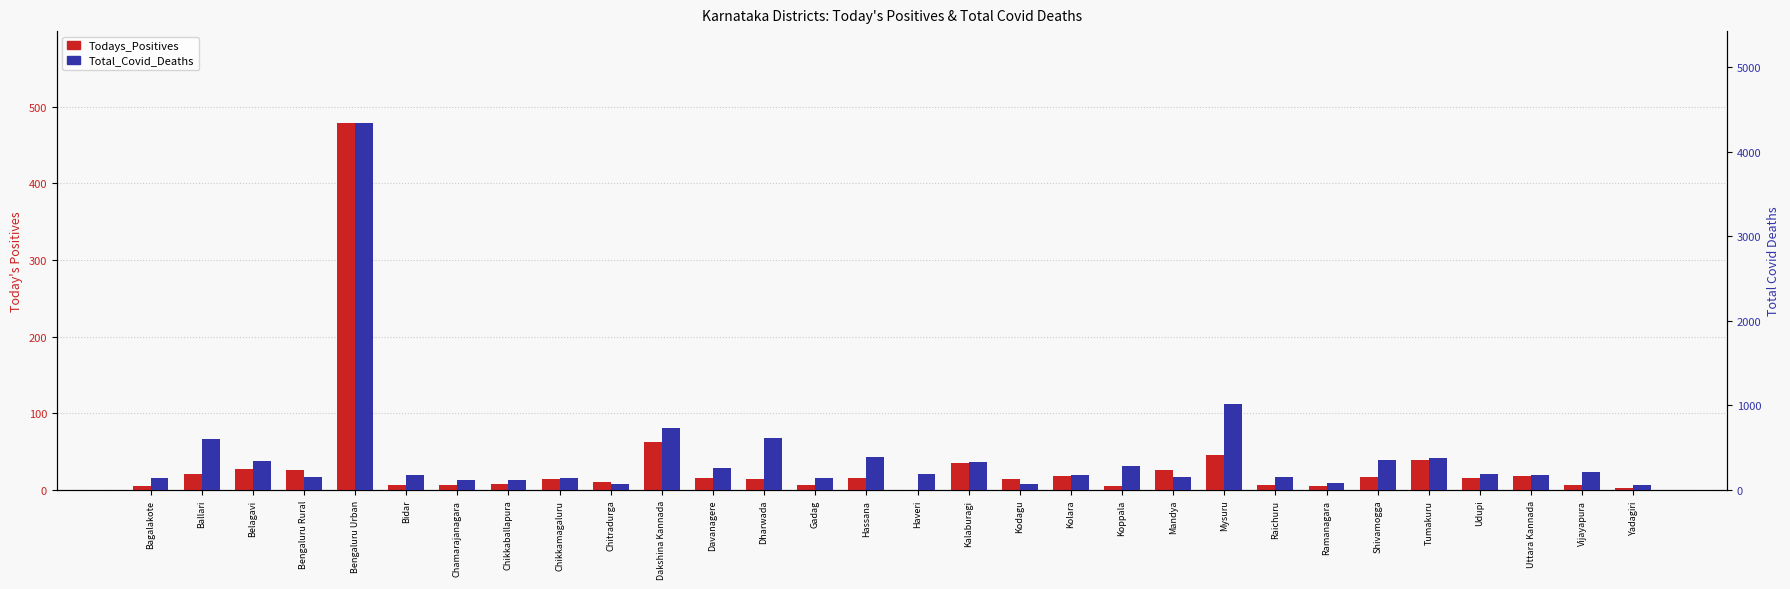

Is it true that Todays_Positives equals 18 at Uttara Kannada?

True